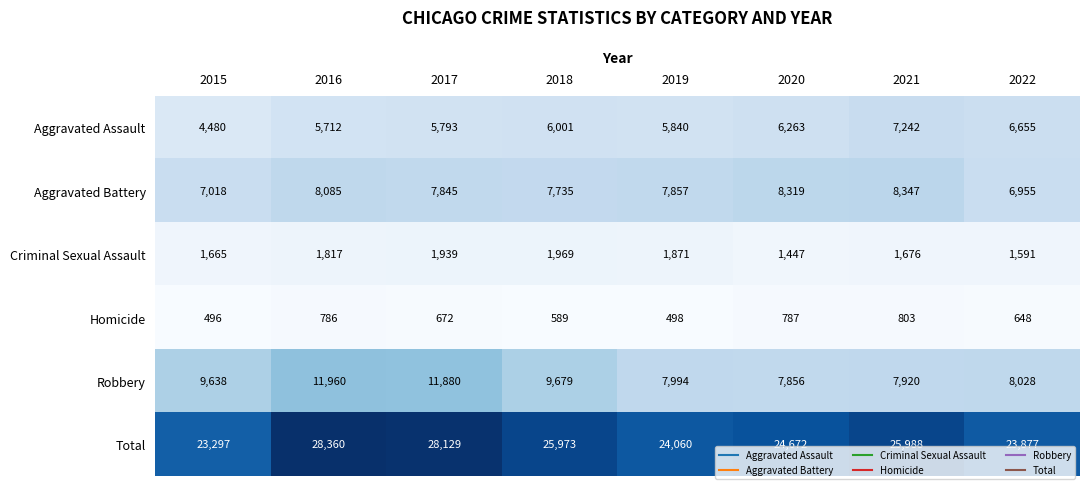

What is the spread (max minus min) of values at 2021?

25185